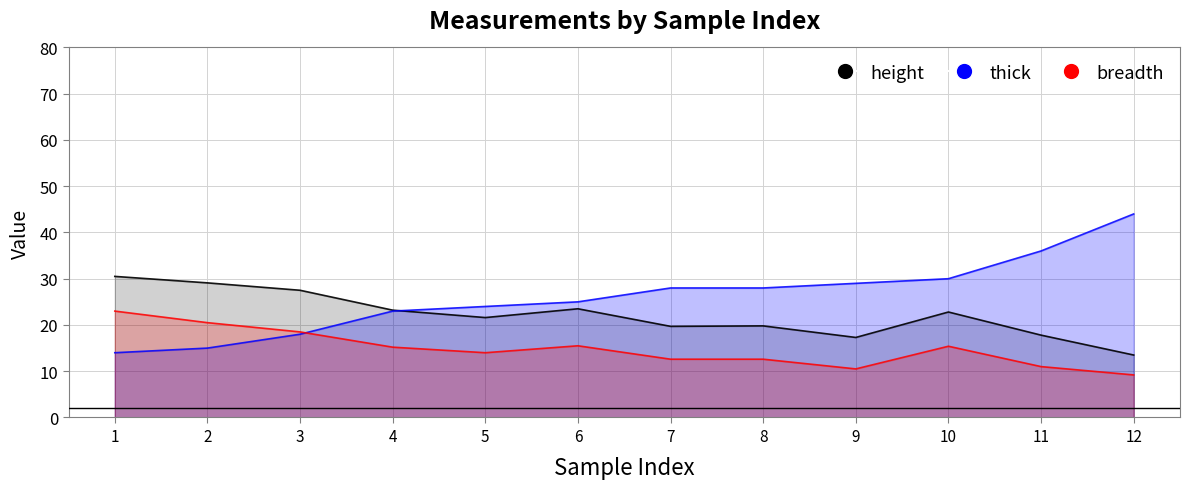

Does the chart have visible grid lines?

Yes